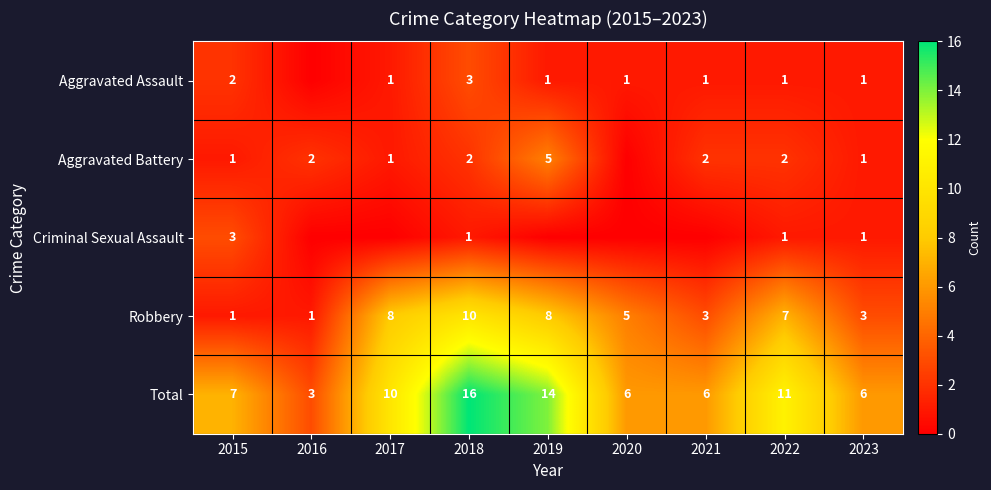

Count the number of categories in the chart.

9